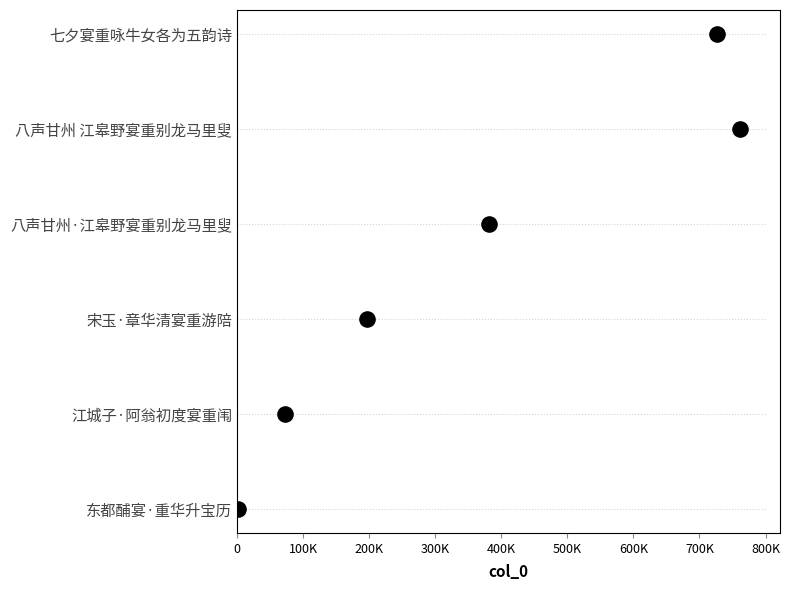

What is the change in value from 0 to 400K?

+4